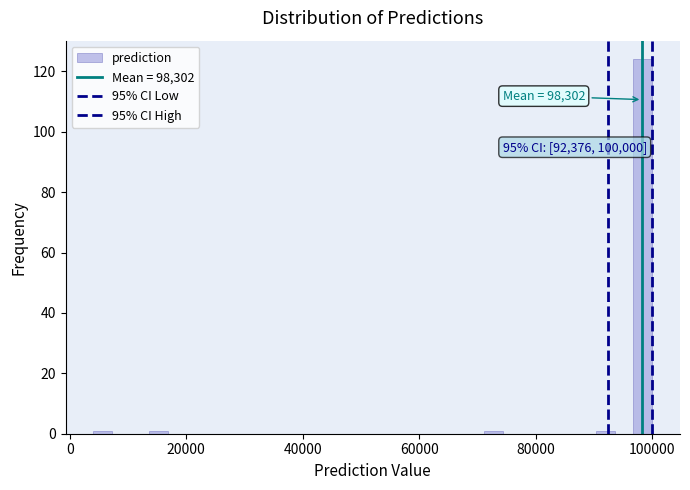

Around what value on the x-axis is the tallest bar? Give the approximate position of its centre, as read against the axis.

98000